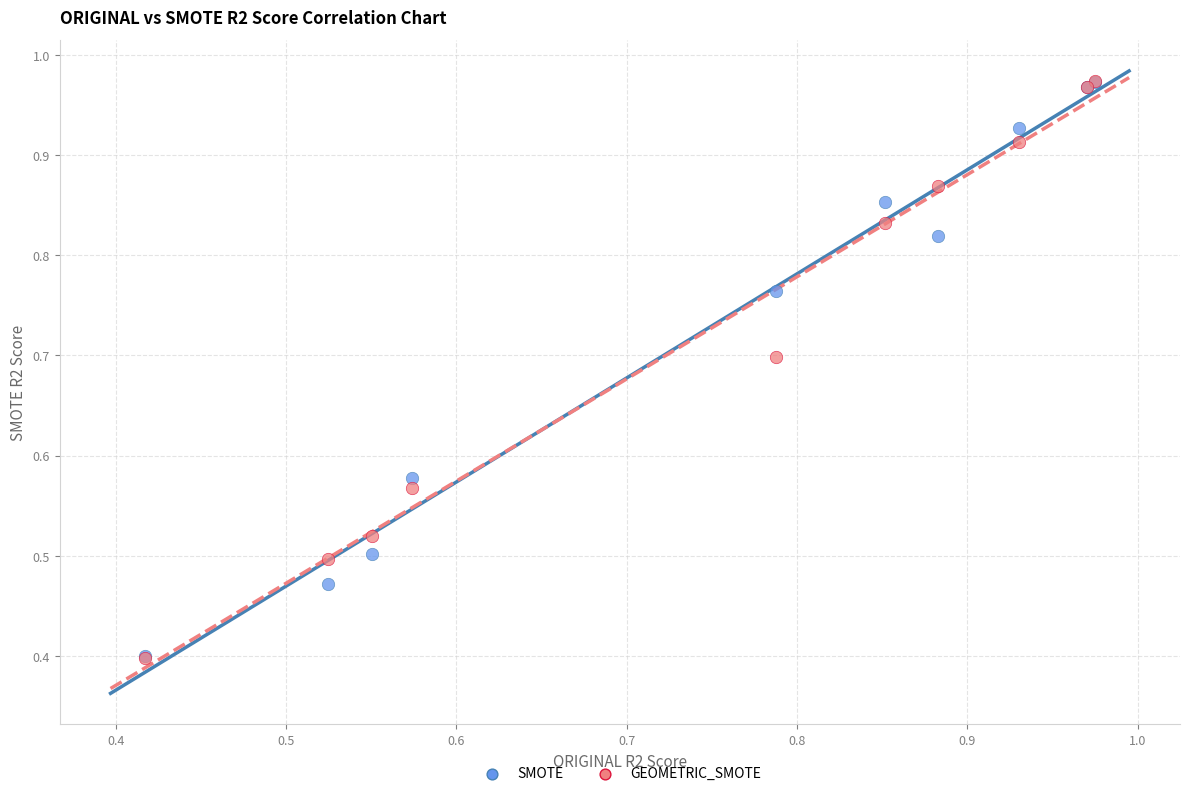

What are all the series names shown in the legend?

SMOTE, GEOMETRIC_SMOTE